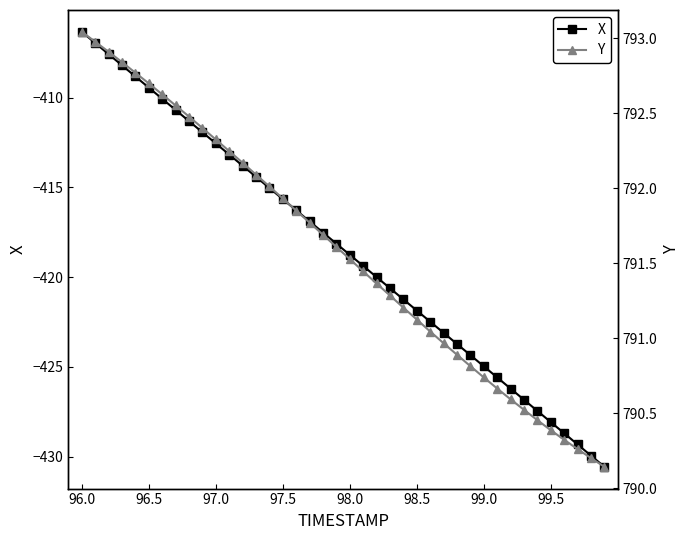

Reading left to right, what are all the values shown in this chart?

X: -406.3	-406.9	-407.6	-408.2	-408.8	-409.4	-410.1	-410.7	-411.3	-411.9	-412.5	-413.2	-413.8	-414.4	-415.0	-415.6	-416.3	-416.9	-417.5	-418.1	-418.8	-419.4	-420.0	-420.6	-421.2	-421.9	-422.5	-423.1	-423.7	-424.3	-425.0	-425.6	-426.2	-426.8	-427.5	-428.1	-428.7	-429.3	-430.0	-430.6
Y: 793.0	793.0	792.9	792.8	792.8	792.7	792.6	792.6	792.5	792.4	792.3	792.2	792.2	792.1	792.0	791.9	791.9	791.8	791.7	791.6	791.5	791.4	791.4	791.3	791.2	791.1	791.0	791.0	790.9	790.8	790.7	790.7	790.6	790.5	790.5	790.4	790.3	790.3	790.2	790.1